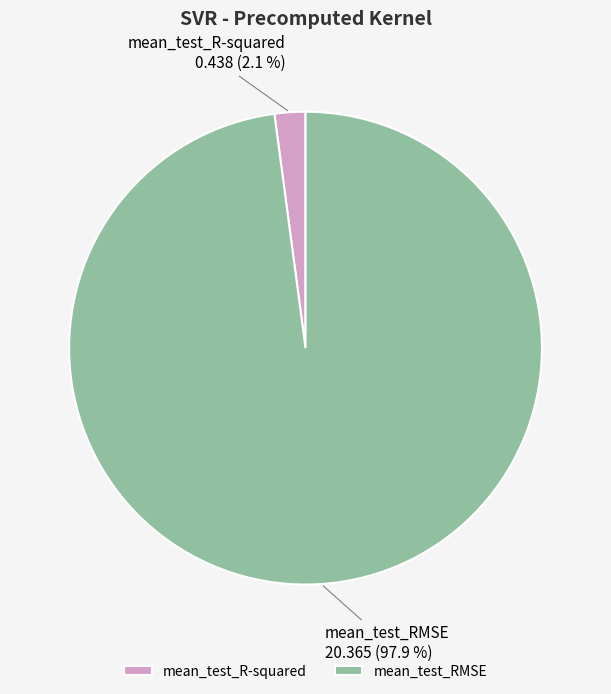

How much of the chart is everything except mean_test_RMSE?

2.1%